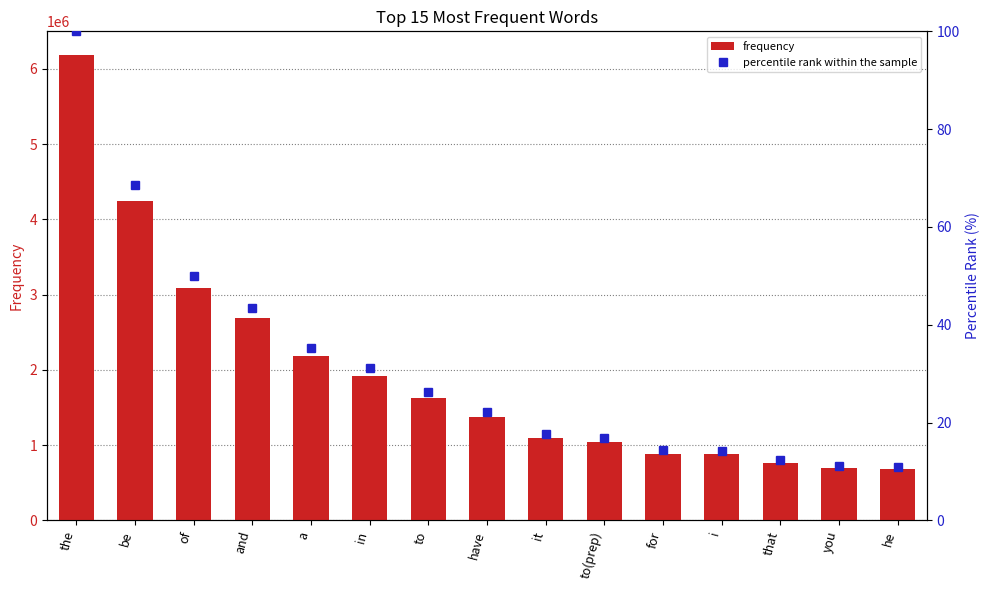

What is the difference between the second highest and second lowest values in the percentile rank within the sample series?

57.3